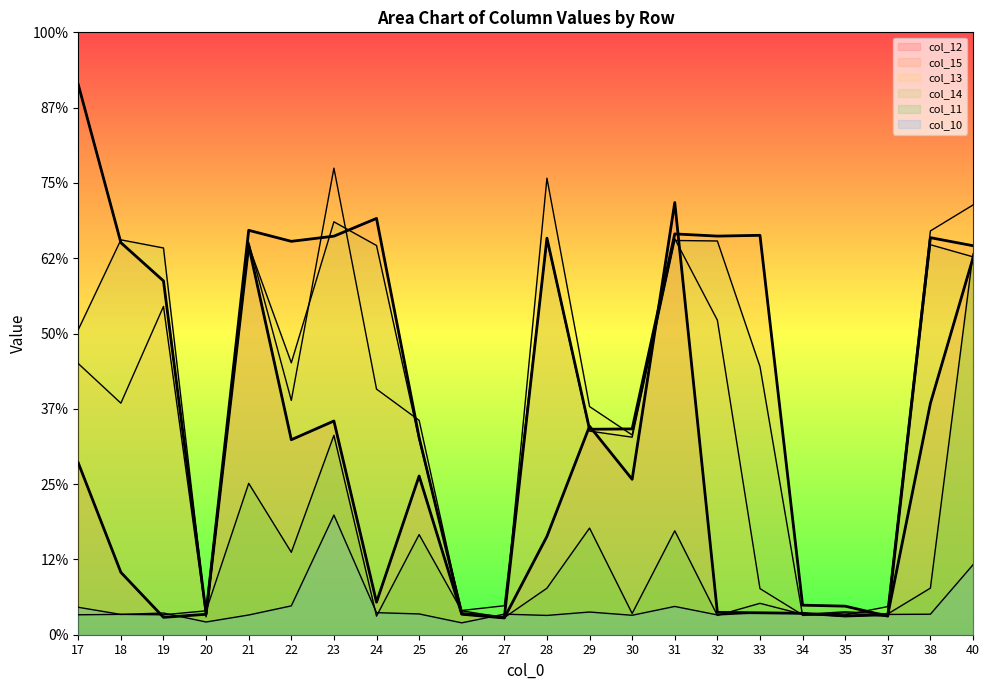

Which category has the lowest value in the col_13 series?

27